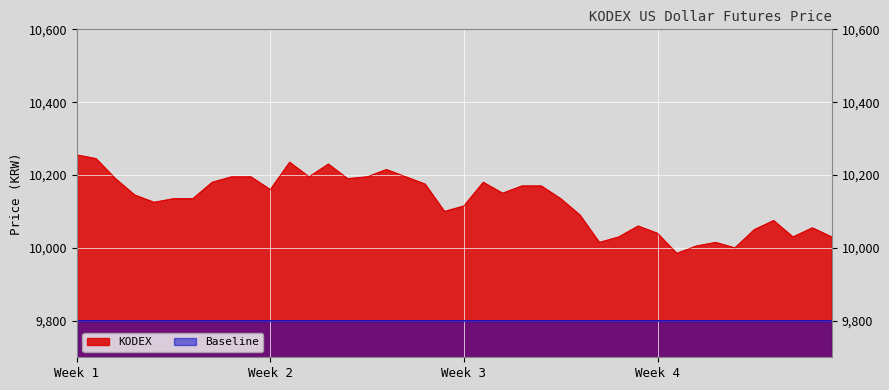

True or false: Baseline and KODEX intersect in this chart.

False